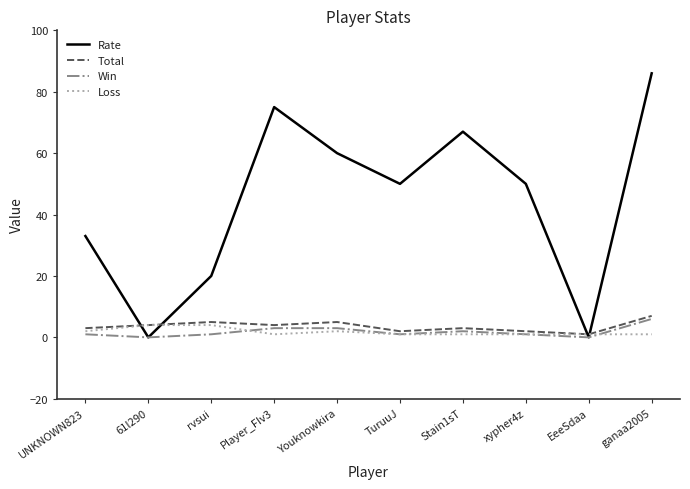

What is the maximum value shown in the chart?

86